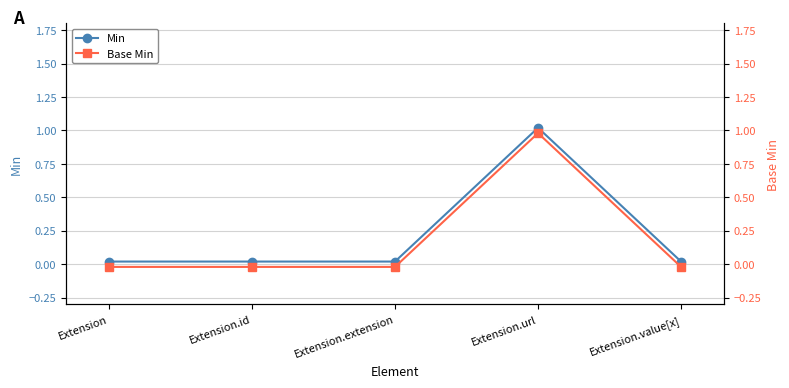

The Min series shows 0.0 at Extension.value[x]. True or false?

False